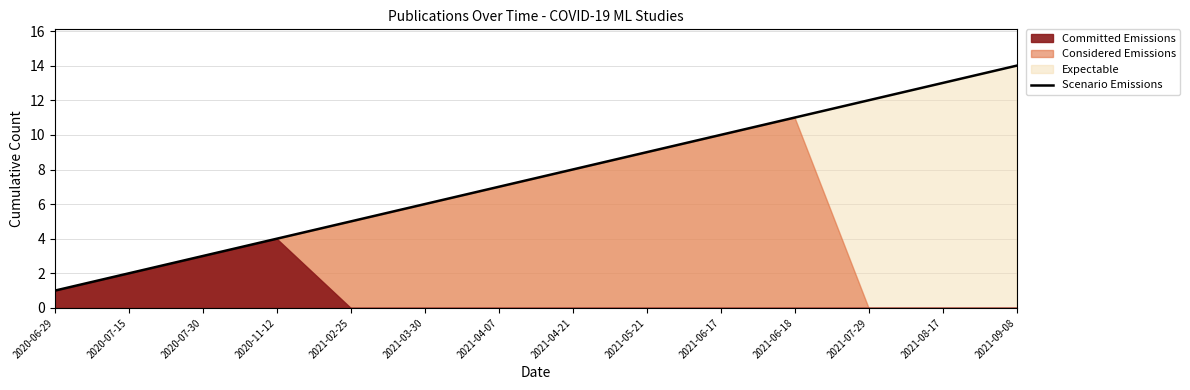

List the labels in order of value, largest first.

2021-09-08, 2021-08-17, 2021-07-29, 2021-06-18, 2021-06-17, 2021-05-21, 2021-04-21, 2021-04-07, 2021-03-30, 2021-02-25, 2020-11-12, 2020-07-30, 2020-07-15, 2020-06-29